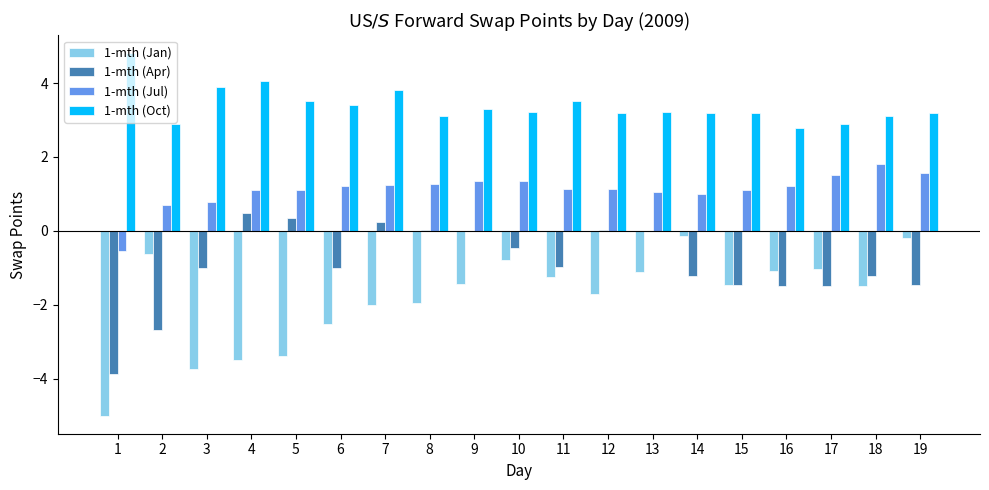

How many categories are shown in the chart?

19